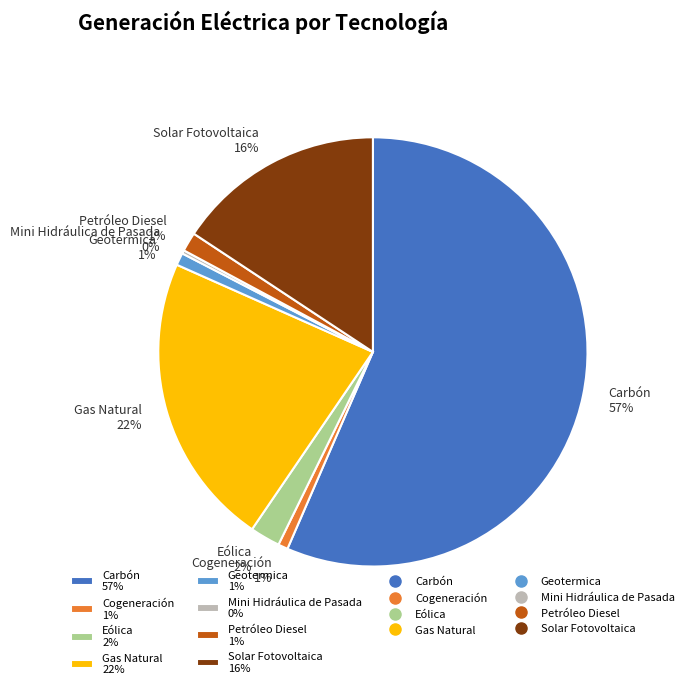

Does any single category account for the majority?

Yes